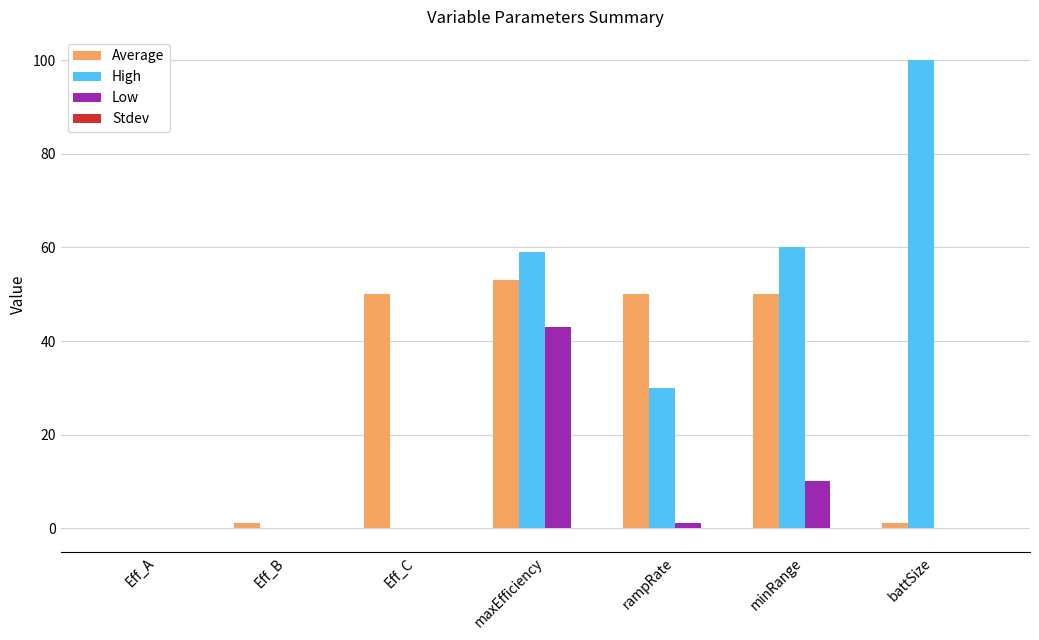

What is the spread (max minus min) of values at Eff_C?

50.0